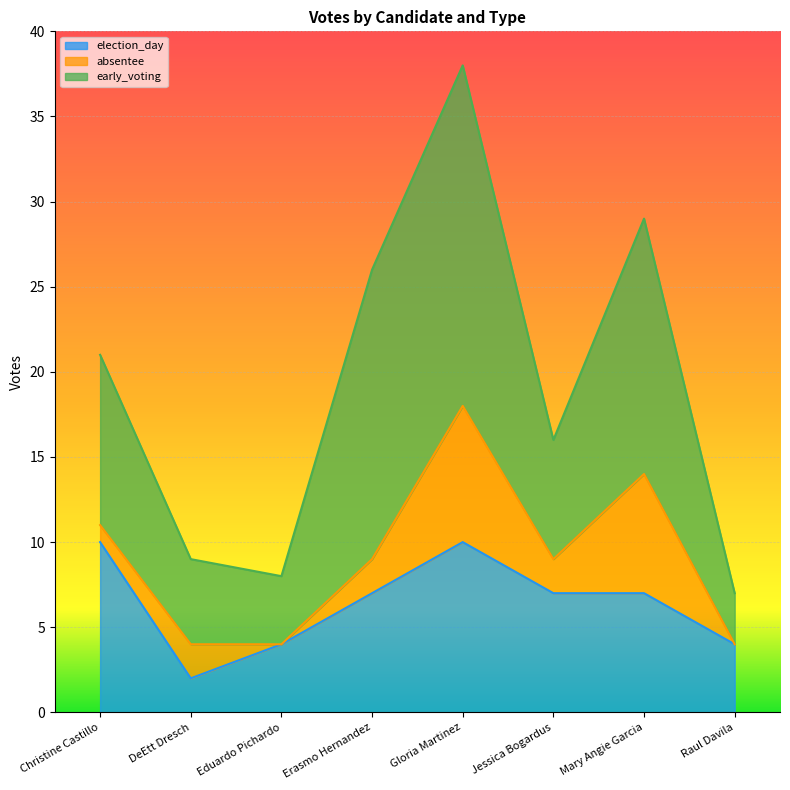

Which series changed the most between Gloria Martinez and Jessica Bogardus?

early_voting